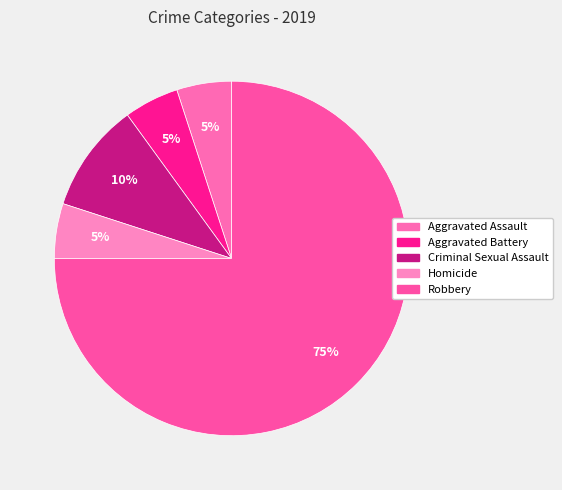

How many segments does this pie chart have?

5